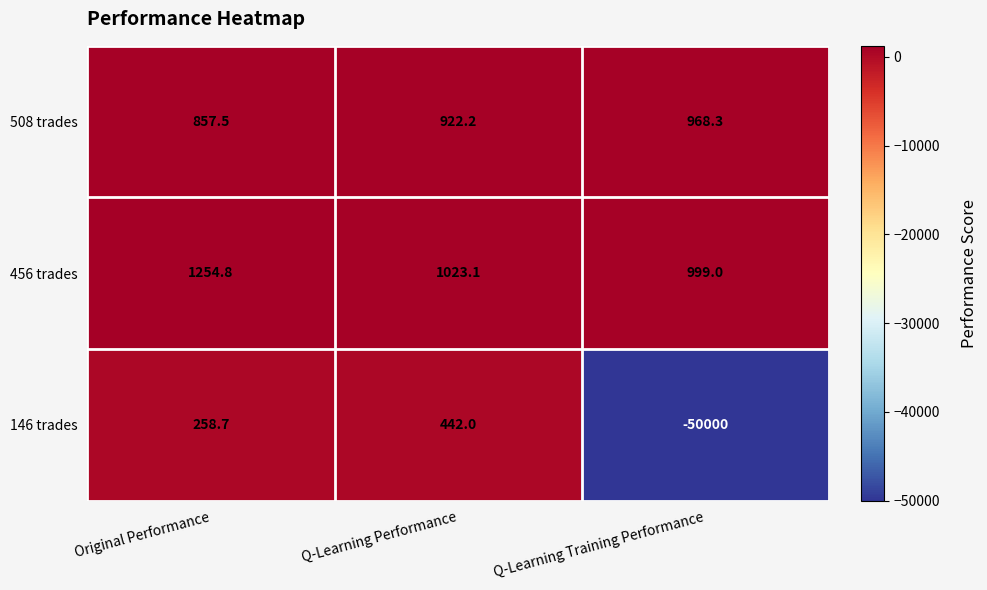

The value of 456 trades at Original Performance is 1981.3. True or false?

False